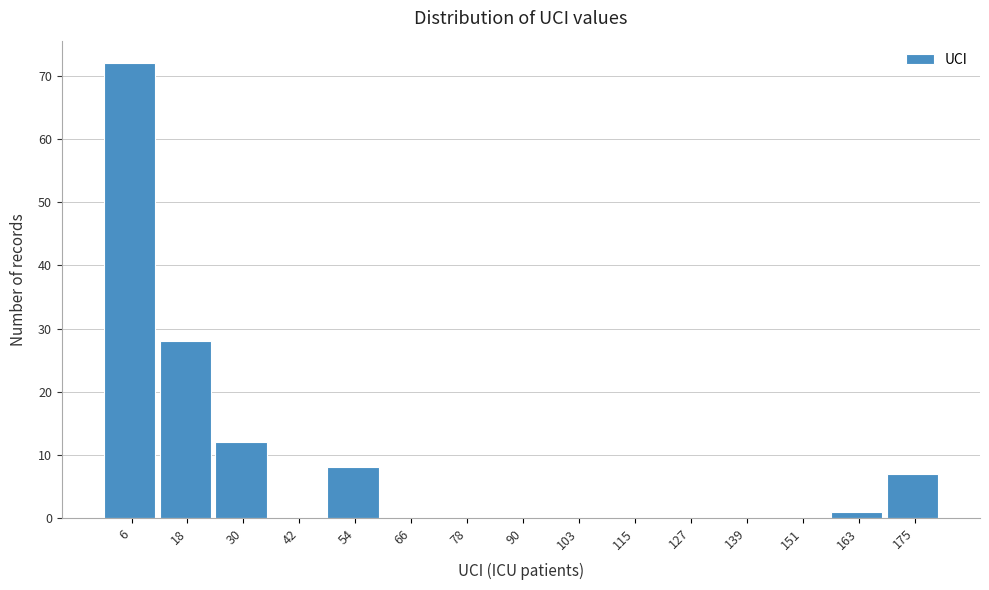

Reading left to right, transcribe this chart: for each bar, give the range it covers on the x-axis and its height. Neither the bar edges nor the heights are printed on the chart, so give them approximately, as read against the axes.

0 to 12: 72
12 to 24: 28
24 to 36: 12
36 to 48: 0
48 to 60: 8
60 to 72: 0
72 to 84: 0
84 to 96: 0
96 to 108: 0
108 to 120: 0
120 to 132: 0
132 to 144: 0
144 to 156: 0
156 to 168: 1
168 to 182: 7